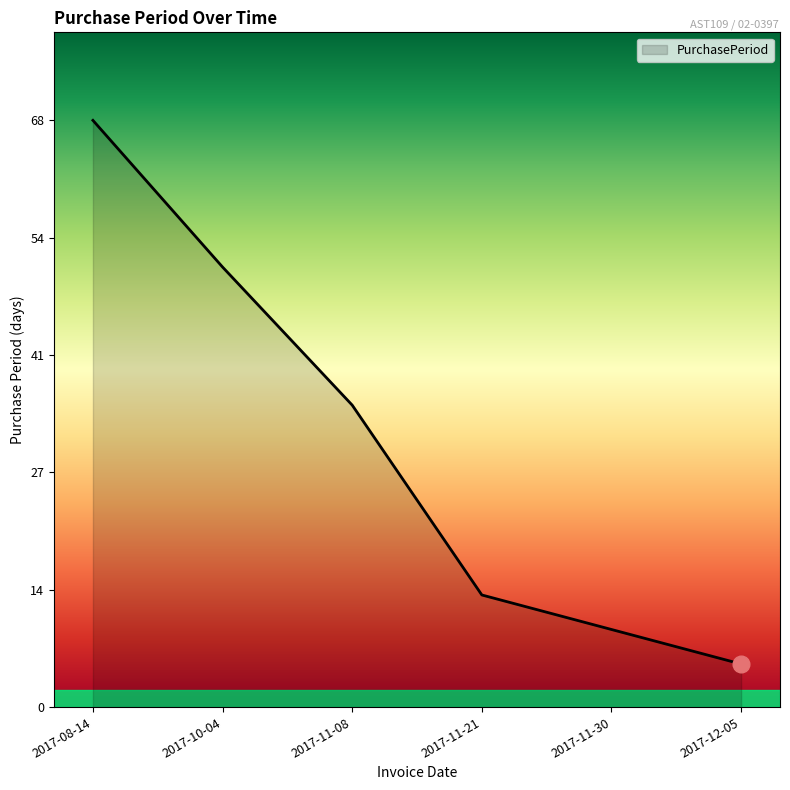

Count the number of data series in this chart.

1